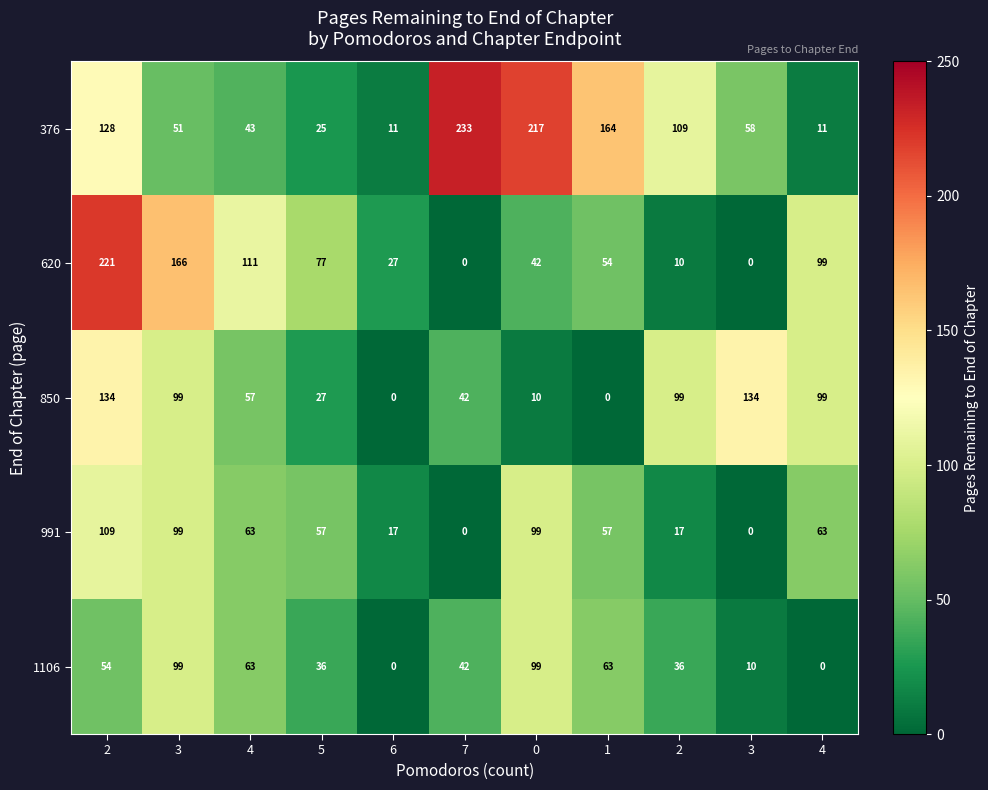

Which series changed the most between 7 and 4?

376